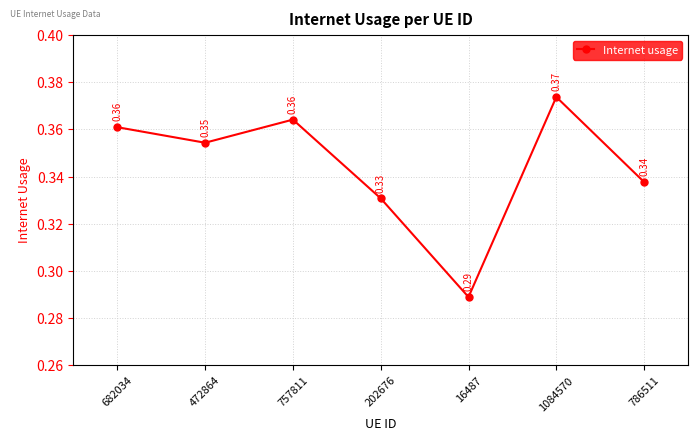

Is this an area chart (filled region under the line)?

No